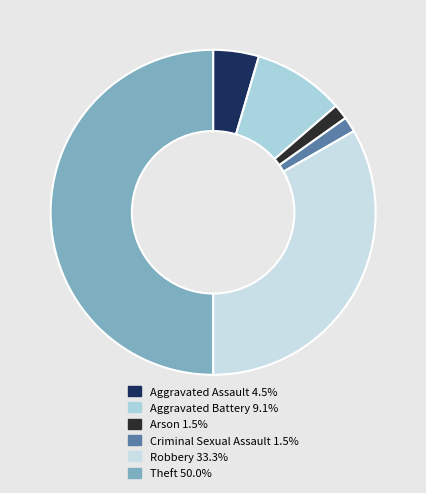

What percentage do Theft and Robbery together represent?

83.3%